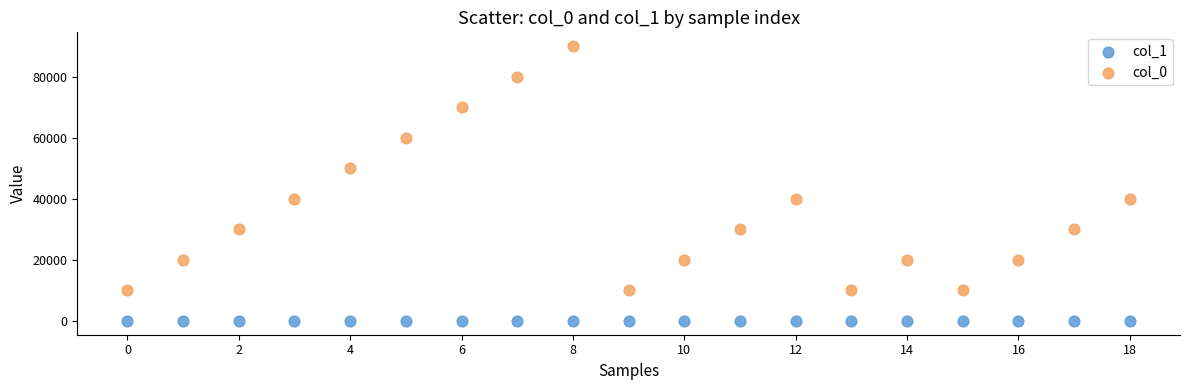

Across all data points, what is the range of Y values (max minus min)?

89999.9